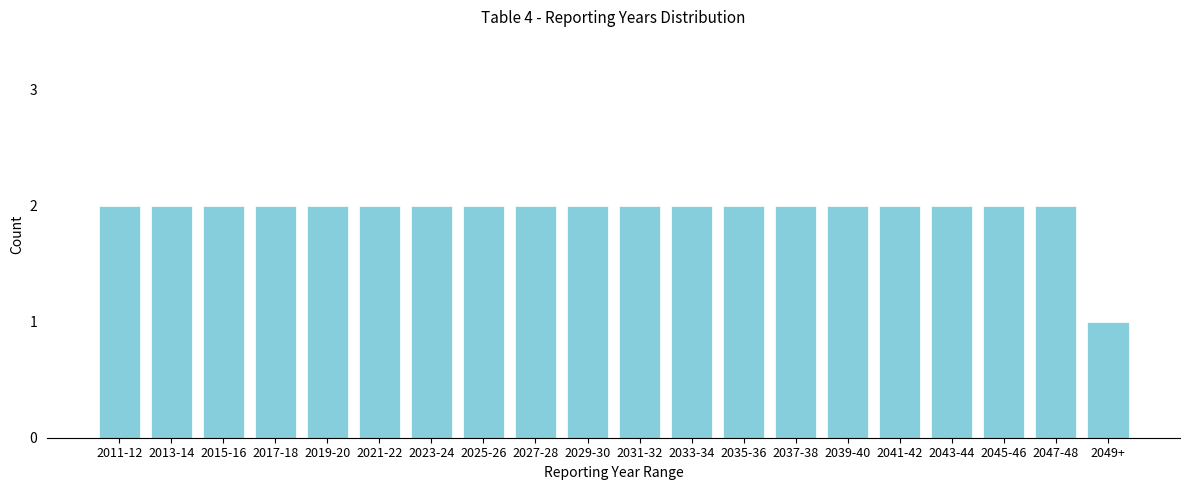

Reading right to left, list all the values displayed in this chart.

1	2	2	2	2	2	2	2	2	2	2	2	2	2	2	2	2	2	2	2